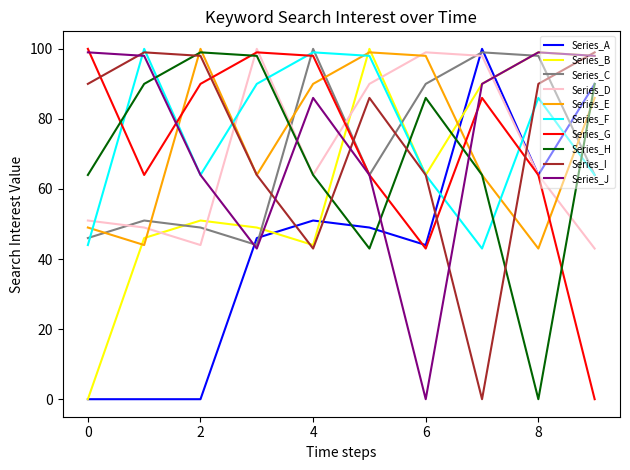

Does the chart display data point markers on the line(s)?

No